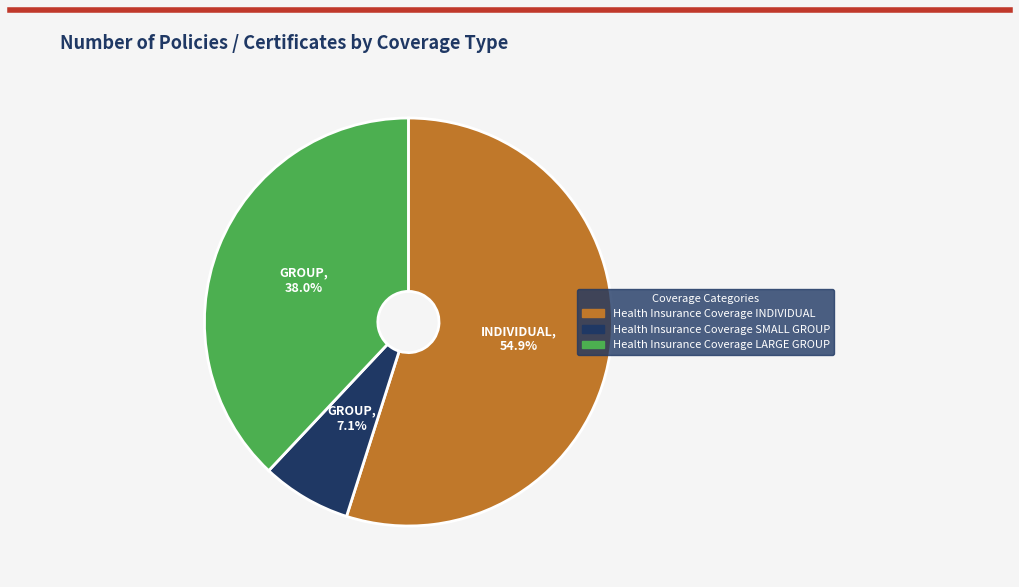

What percentage is NOT represented by Health Insurance Coverage LARGE GROUP?

62.0%